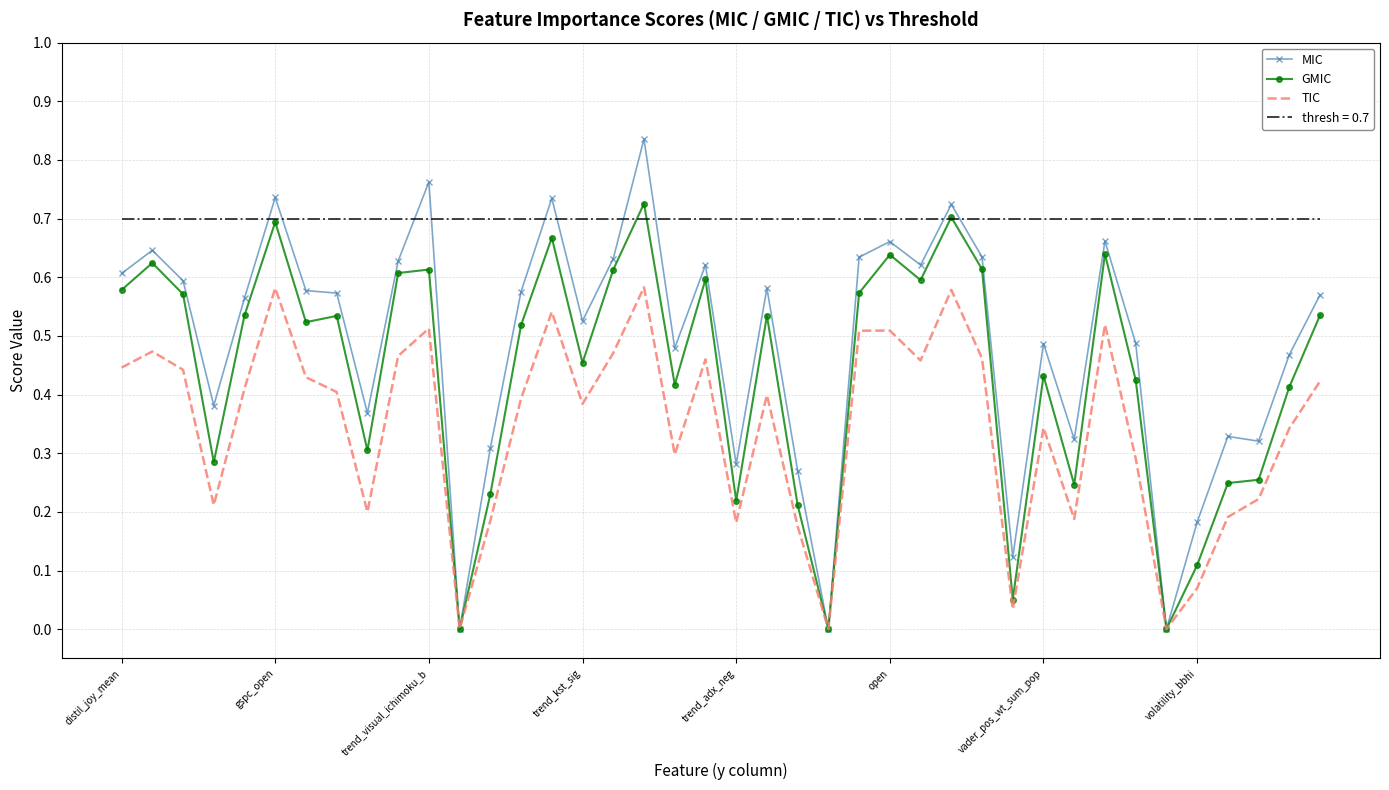

True or false: thresh = 0.7 and TIC intersect in this chart.

False